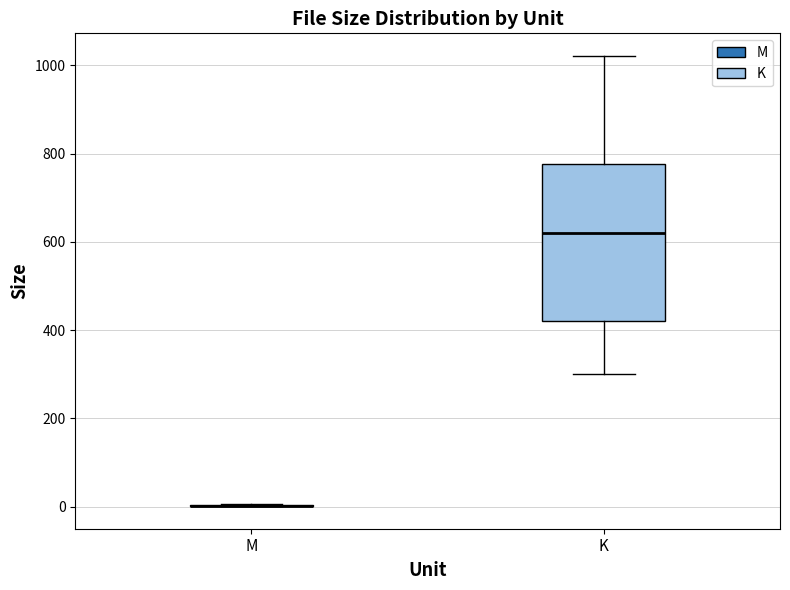

Reading left to right, read every box against the y-axis: the position of its median line, the range the box covers, and the ends of its whiskers. The values are not printed on the chart, so give them approximately, as read against the axis.

M: box collapsed to a line at 0, whiskers 0 to 0
K: median 620, box 420 to 780, whiskers 300 to 1020